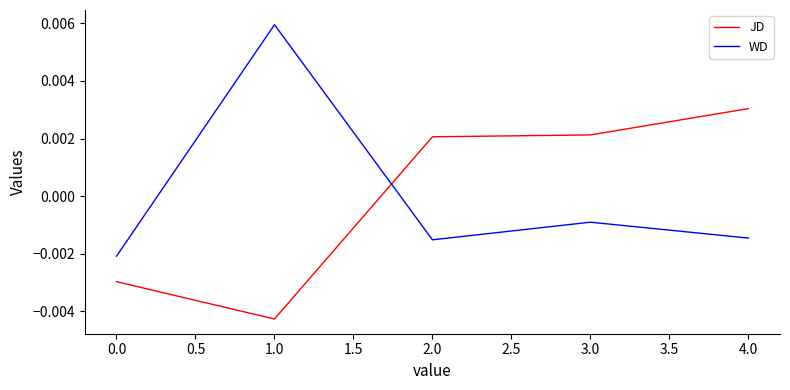

How many negative values does the JD series have?

2